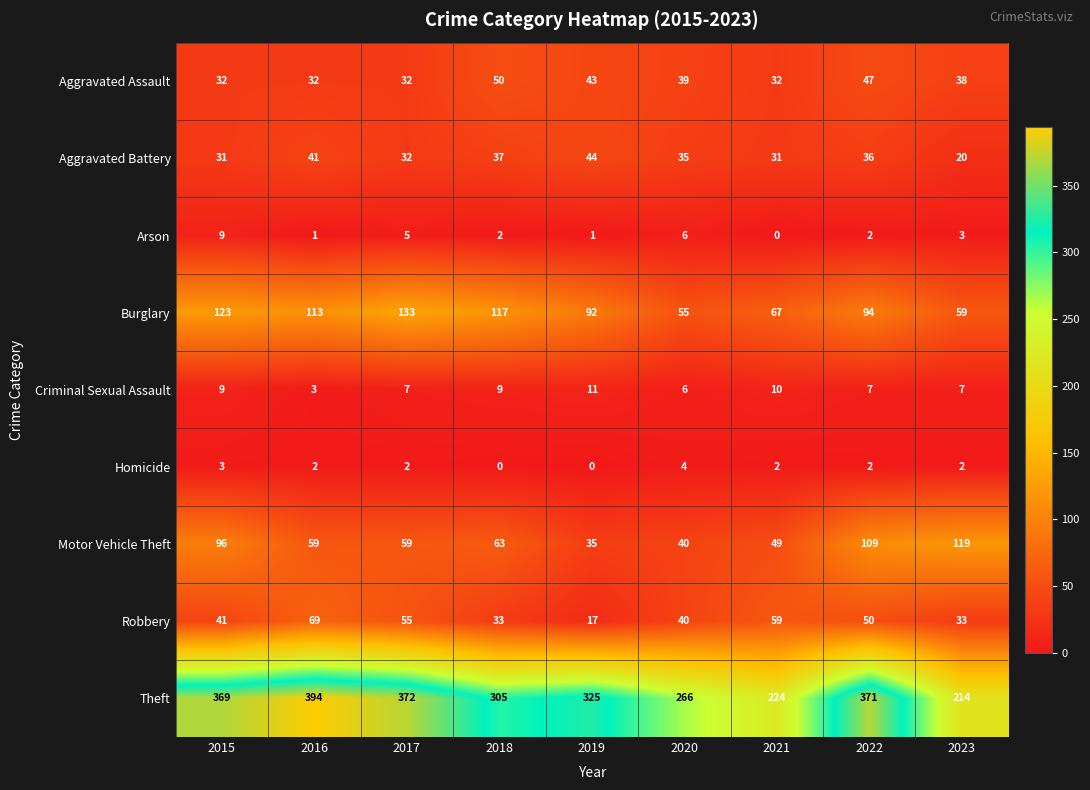

Count the Aggravated Assault values in the range 32 to 43.

7